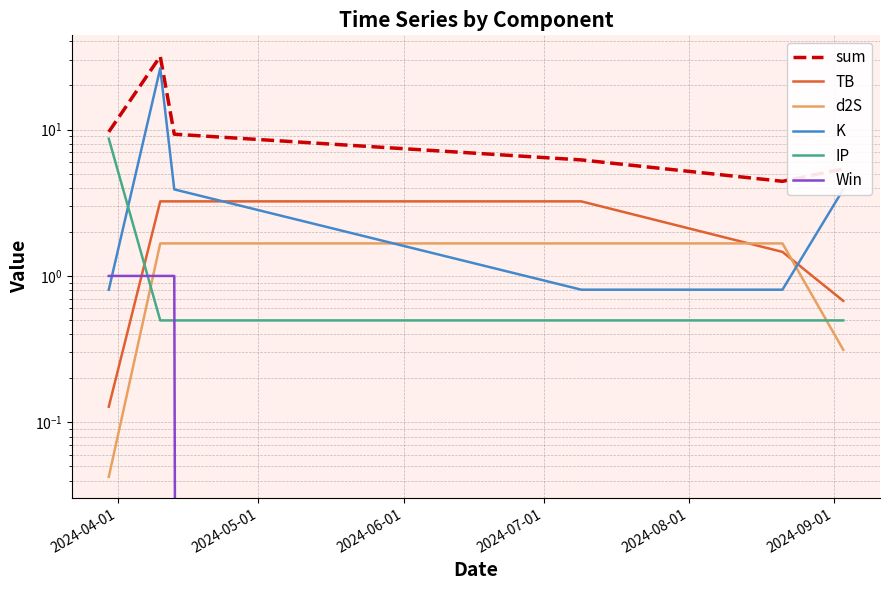

Which has a higher value, 2024-07-01 or 2024-05-01?

2024-05-01